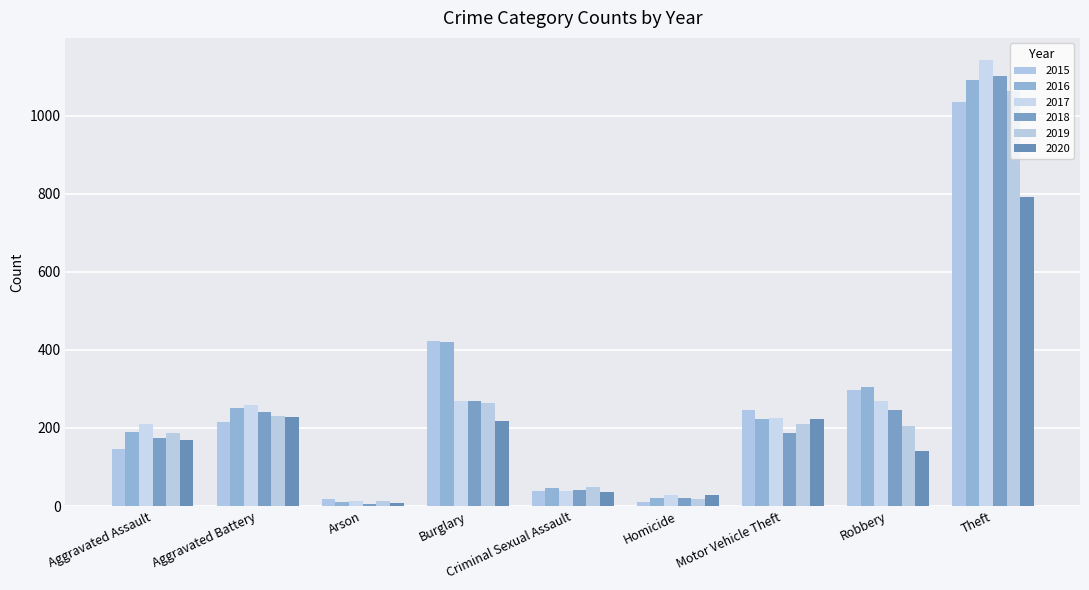

Reading left to right, transcribe all the data shown in this chart.

2015: 145	215	19	423	39	10	245	297	1035
2016: 190	250	11	420	46	21	224	305	1090
2017: 209	258	12	269	38	27	226	268	1142
2018: 175	242	6	270	42	21	187	245	1101
2019: 187	231	12	263	48	18	209	205	1062
2020: 169	229	9	219	37	29	222	140	791